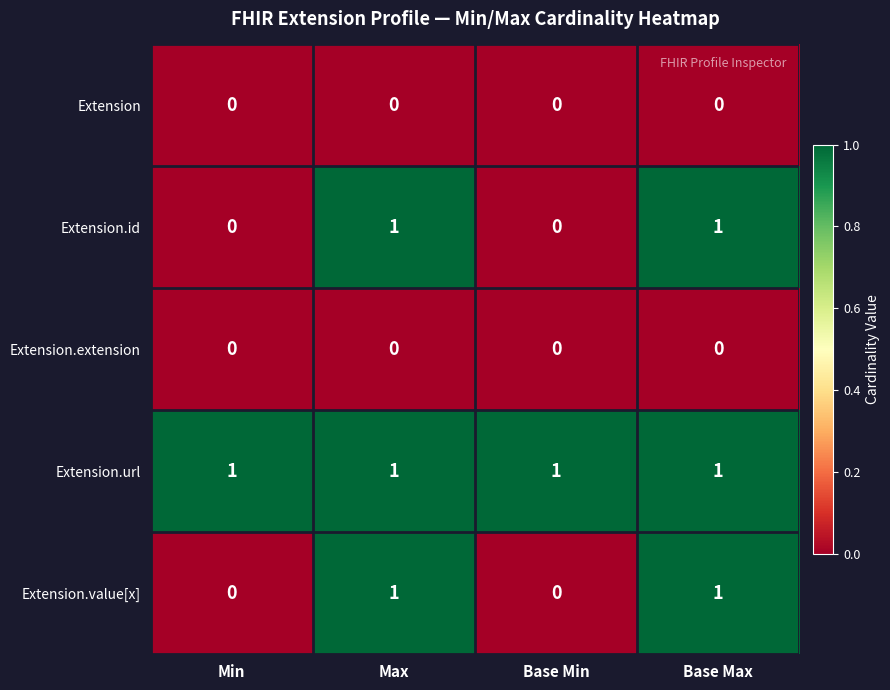

Which series has the largest total across all categories?

Extension.url